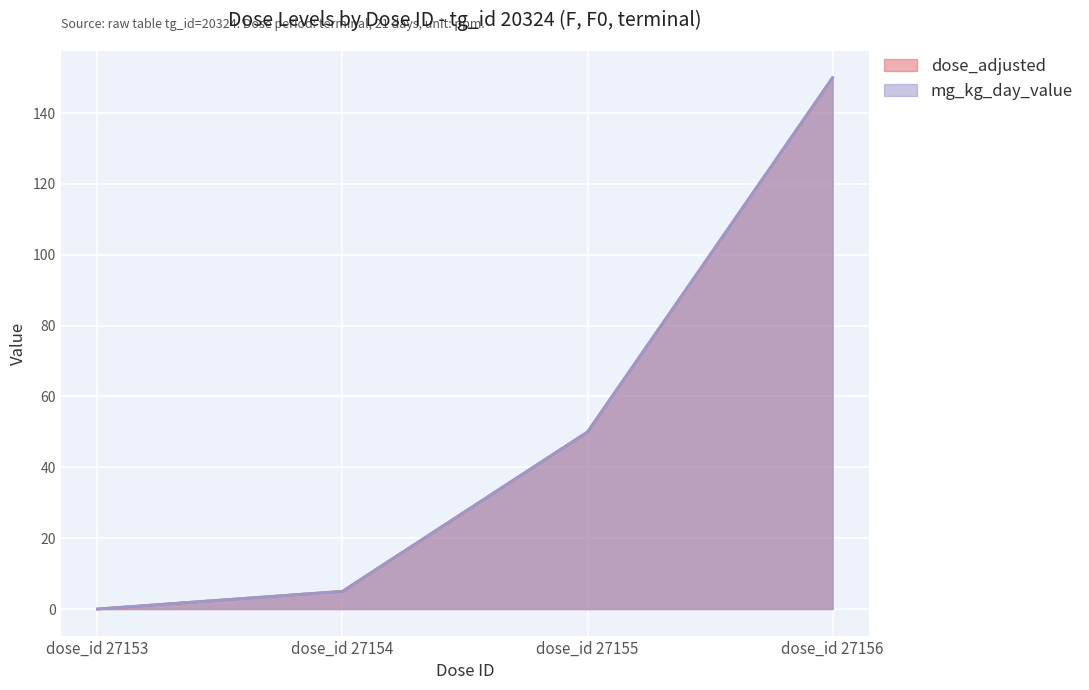

True or false: mg_kg_day_value and dose_adjusted cross at least once.

False